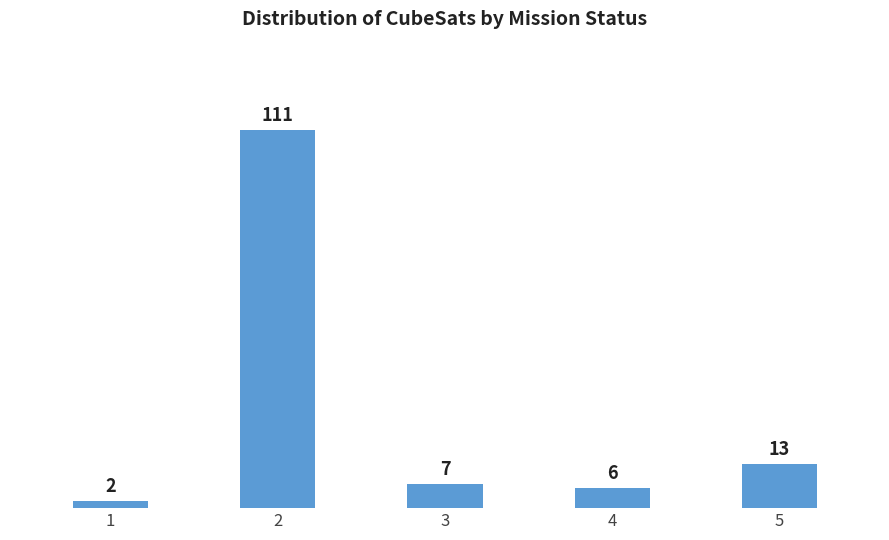

Reading left to right, extract all data points from this chart.

2	111	7	6	13